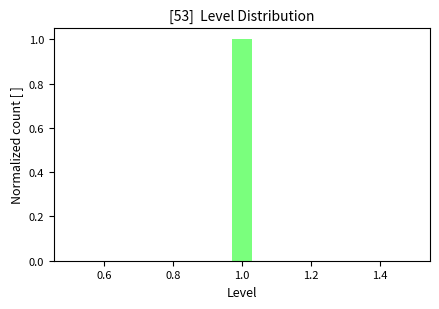

Around what value on the x-axis is the tallest bar? Give the approximate position of its centre, as read against the axis.

1.00